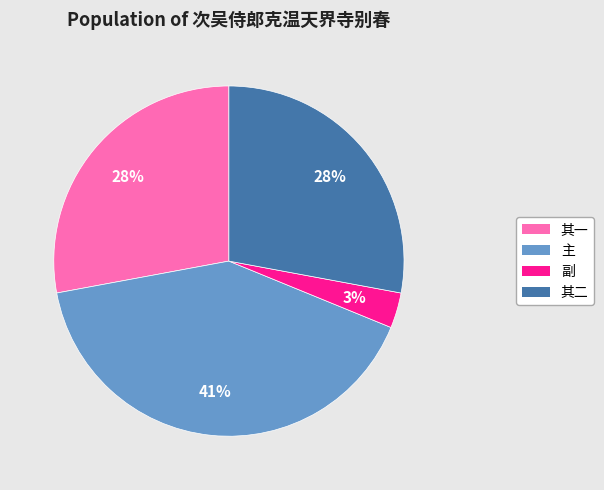

To the nearest percent, what is the combined percentage of 其二 and 其一?

56%